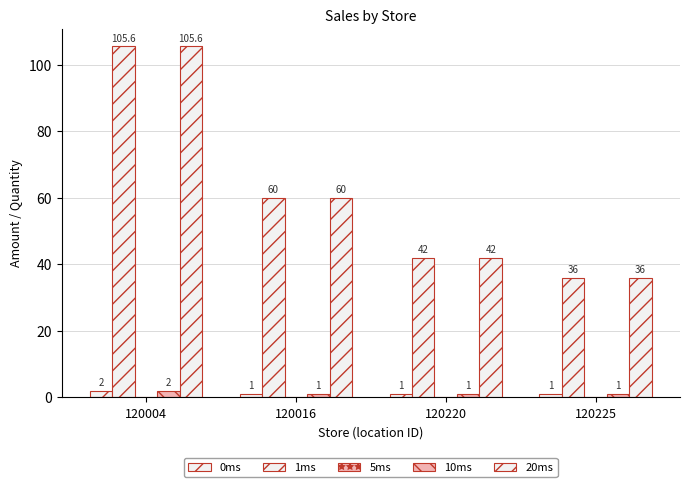

How many groups of bars are there?

4